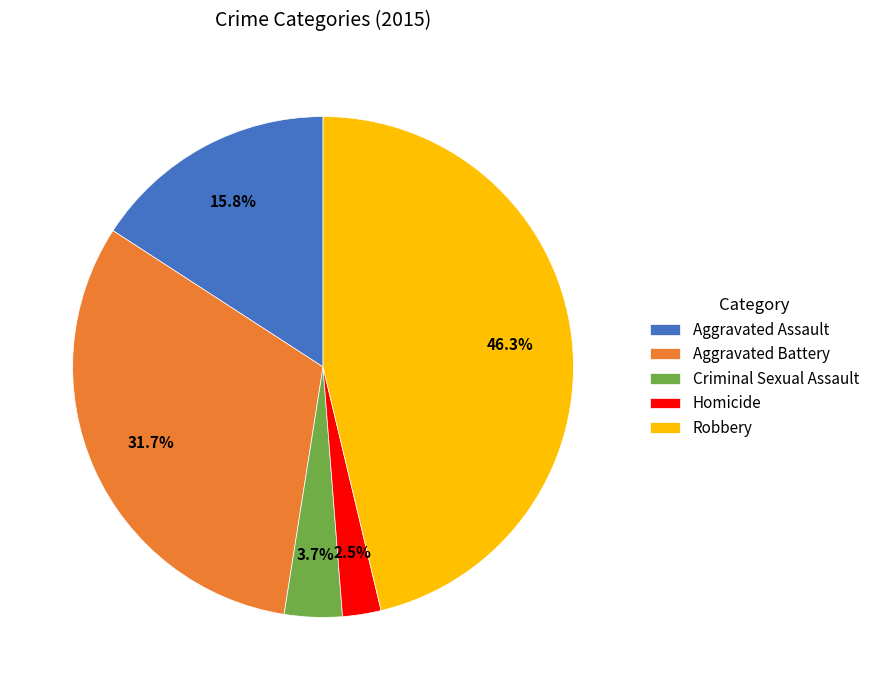

Count the number of slices in the pie.

5